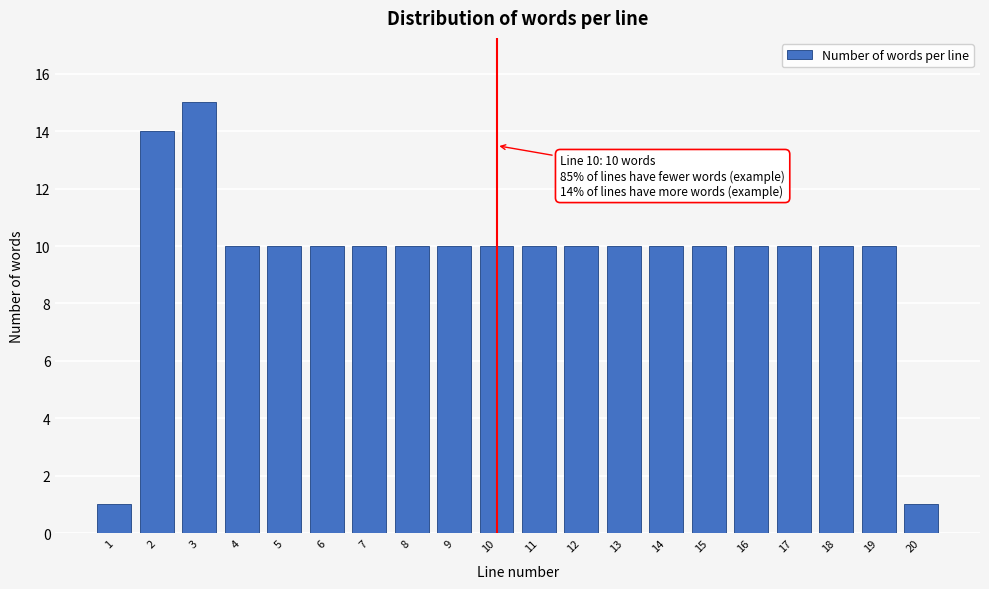

Reading left to right, list all the values displayed in this chart.

1=1	2=14	3=15	4=10	5=10	6=10	7=10	8=10	9=10	10=10	11=10	12=10	13=10	14=10	15=10	16=10	17=10	18=10	19=10	20=1